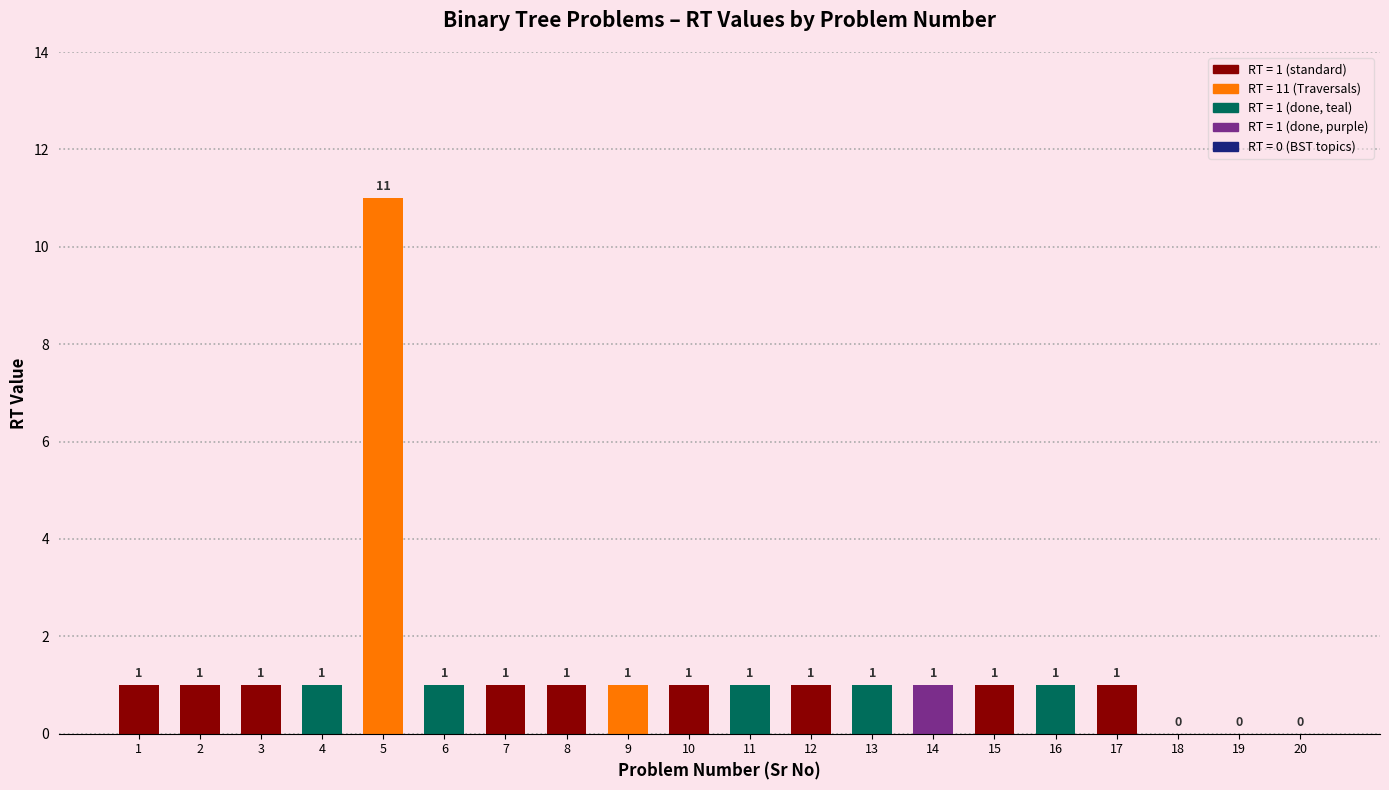

What is the difference between the second highest and second lowest values?

1